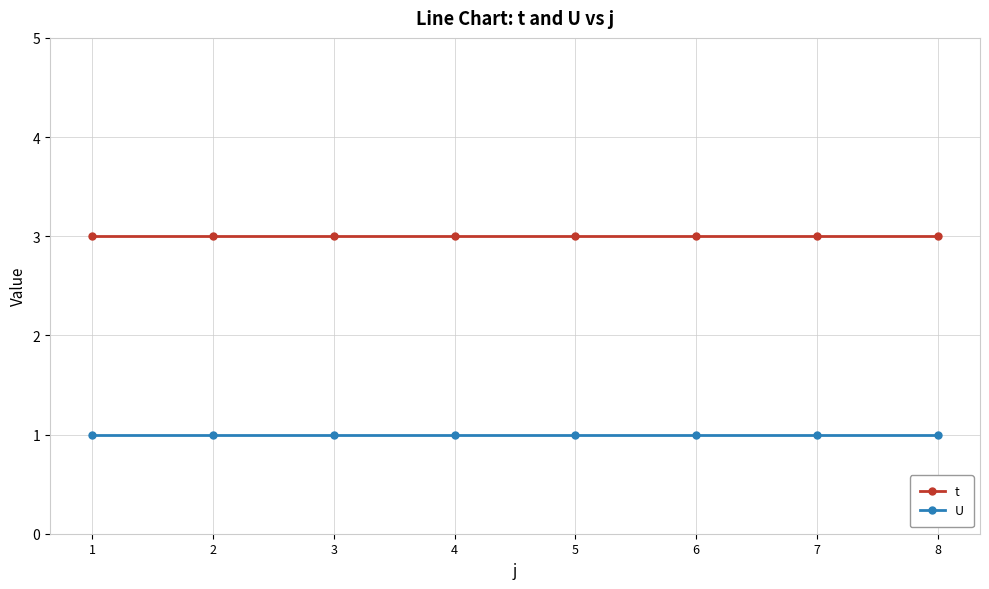

List the series in order of their overall mean, highest first.

t, U